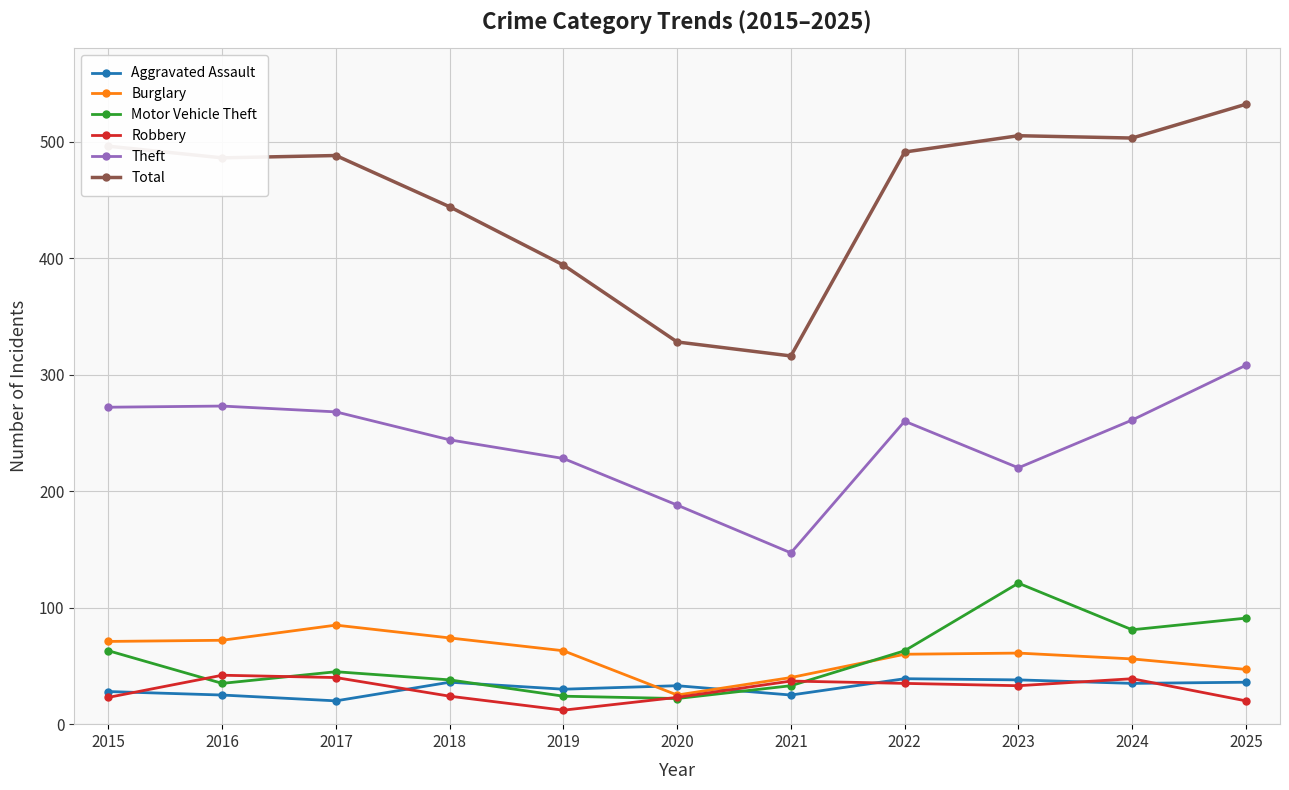

What is the greatest value displayed?

532